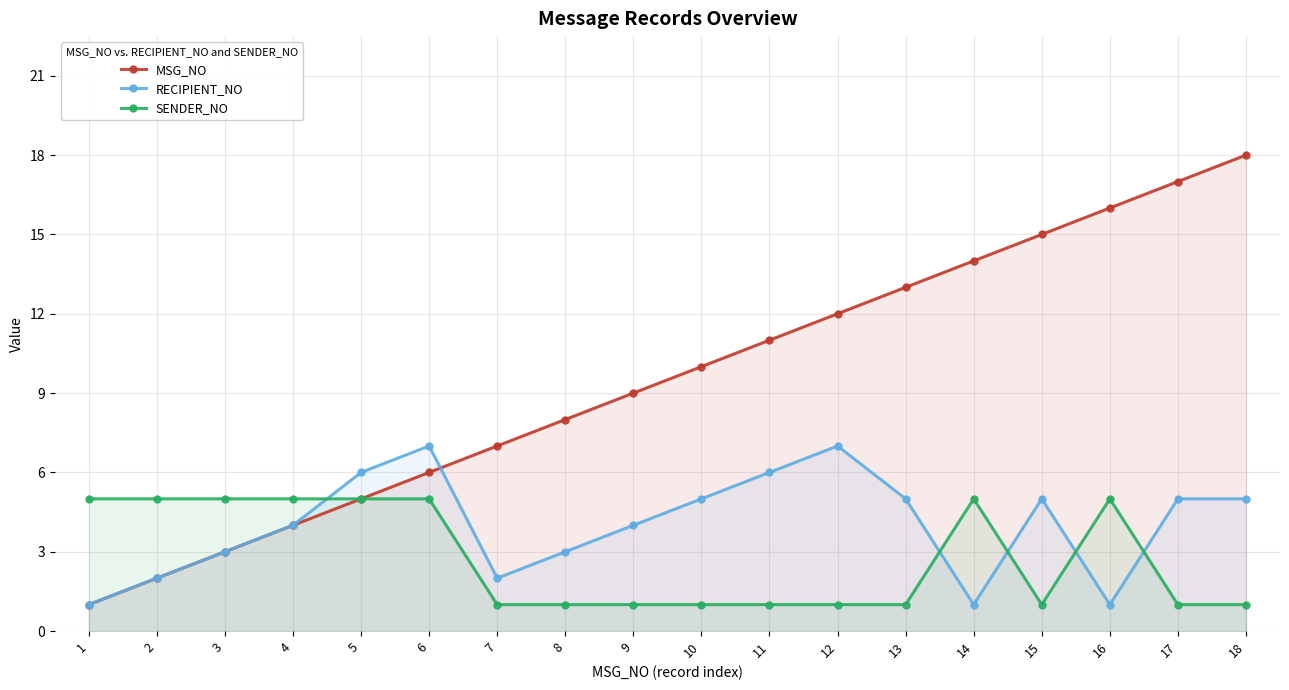

What is the value of the MSG_NO point at the 5th from the left?

5